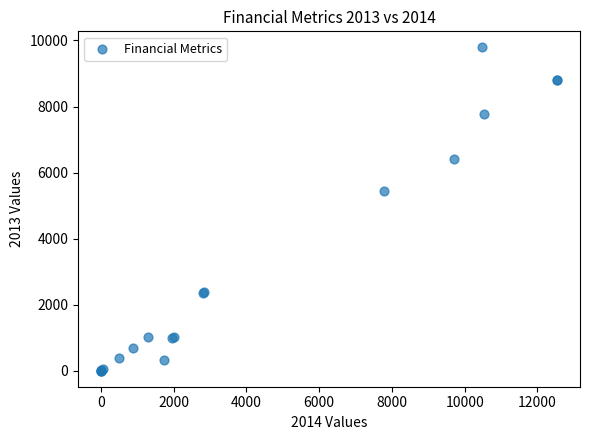

What Y value in the scatter plot is closest to 4894?

5427.2